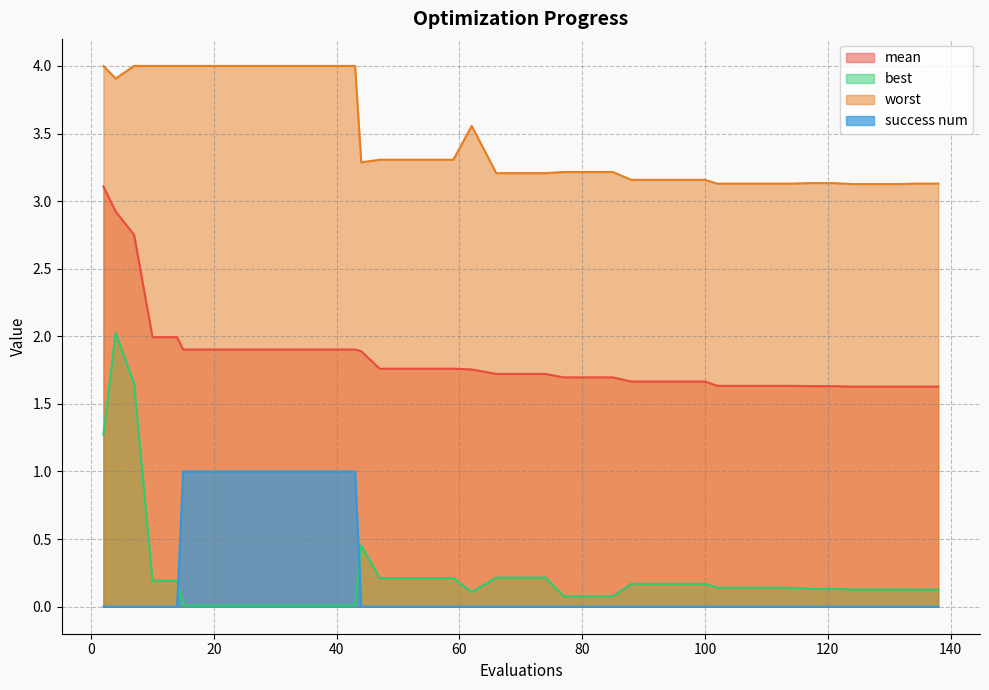

True or false: mean and success num cross at least once.

False